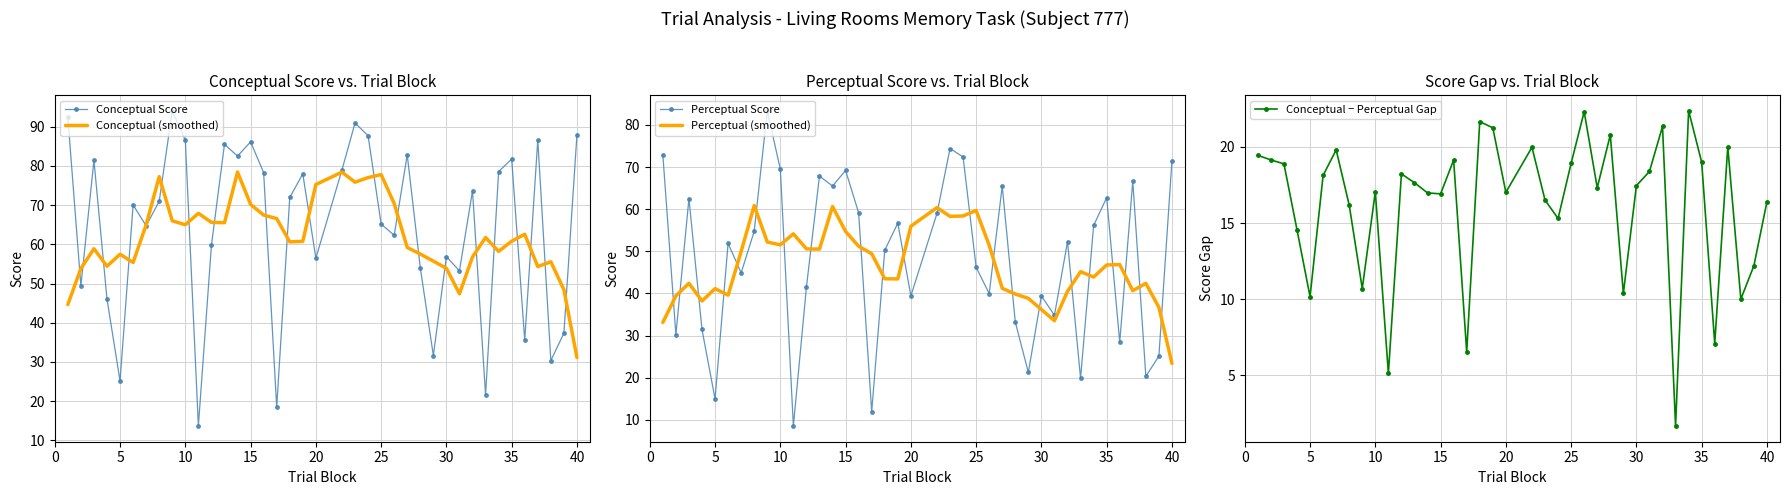

What is the minimum value for Conceptual (smoothed)?

31.1